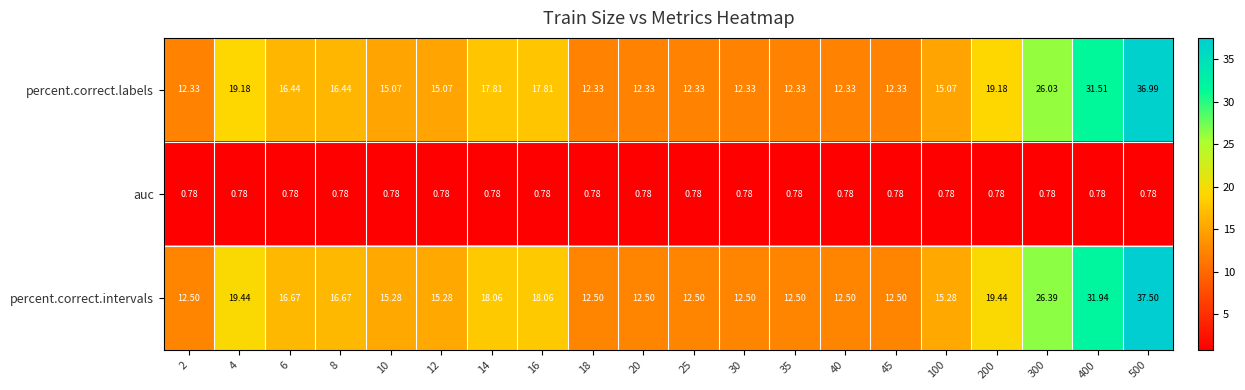

List the series in order of their peak value, lowest first.

auc, percent.correct.labels, percent.correct.intervals